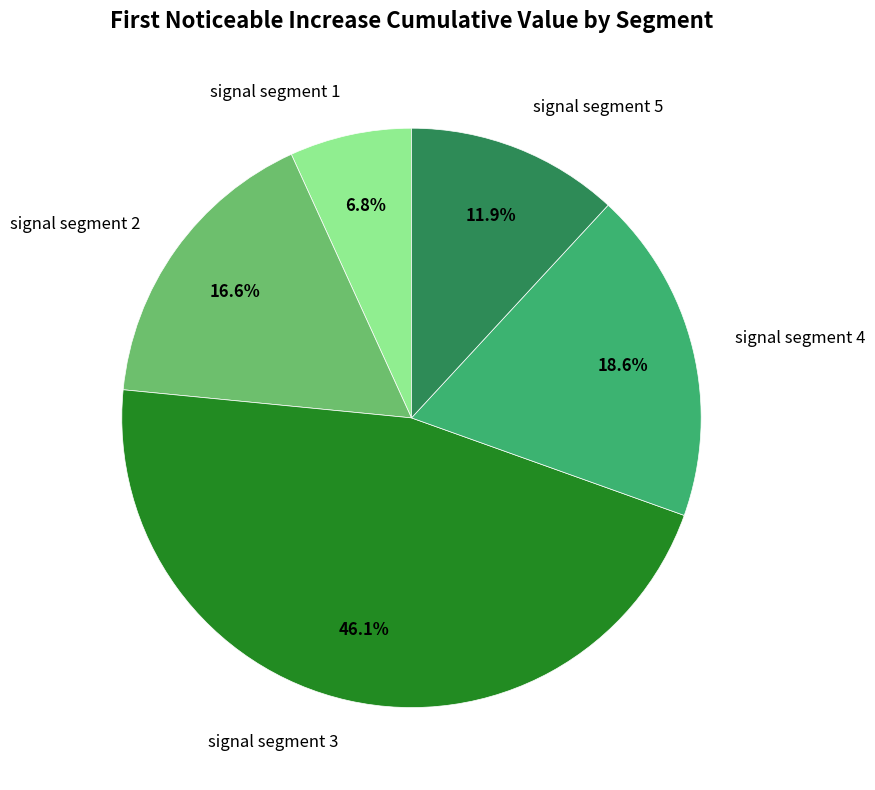

Rank the categories by value from highest to lowest.

signal segment 3, signal segment 4, signal segment 2, signal segment 5, signal segment 1